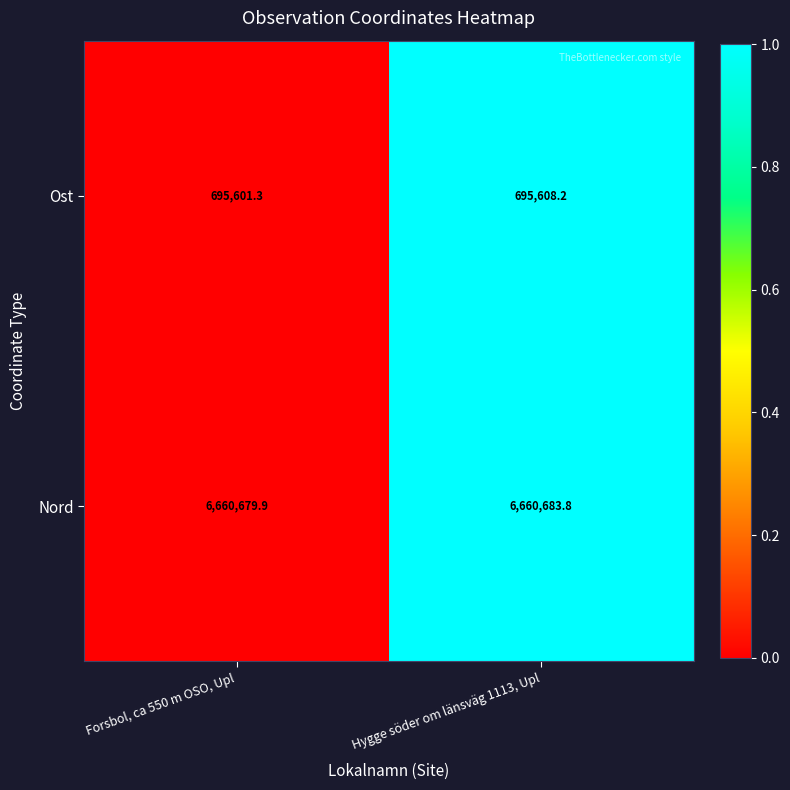

Which series has the largest total across all categories?

Nord